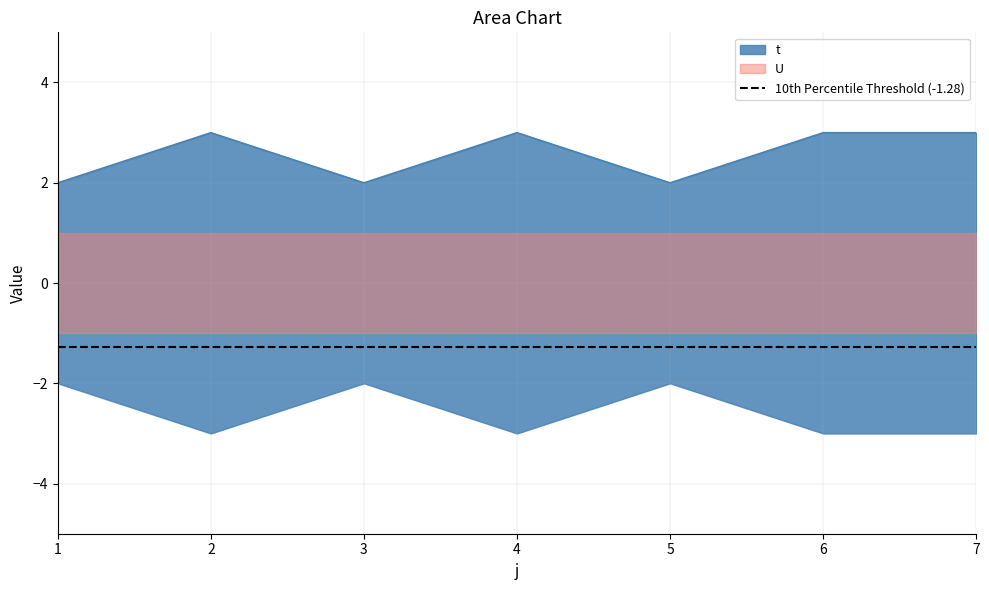

The value at 2 is 3. True or false?

True